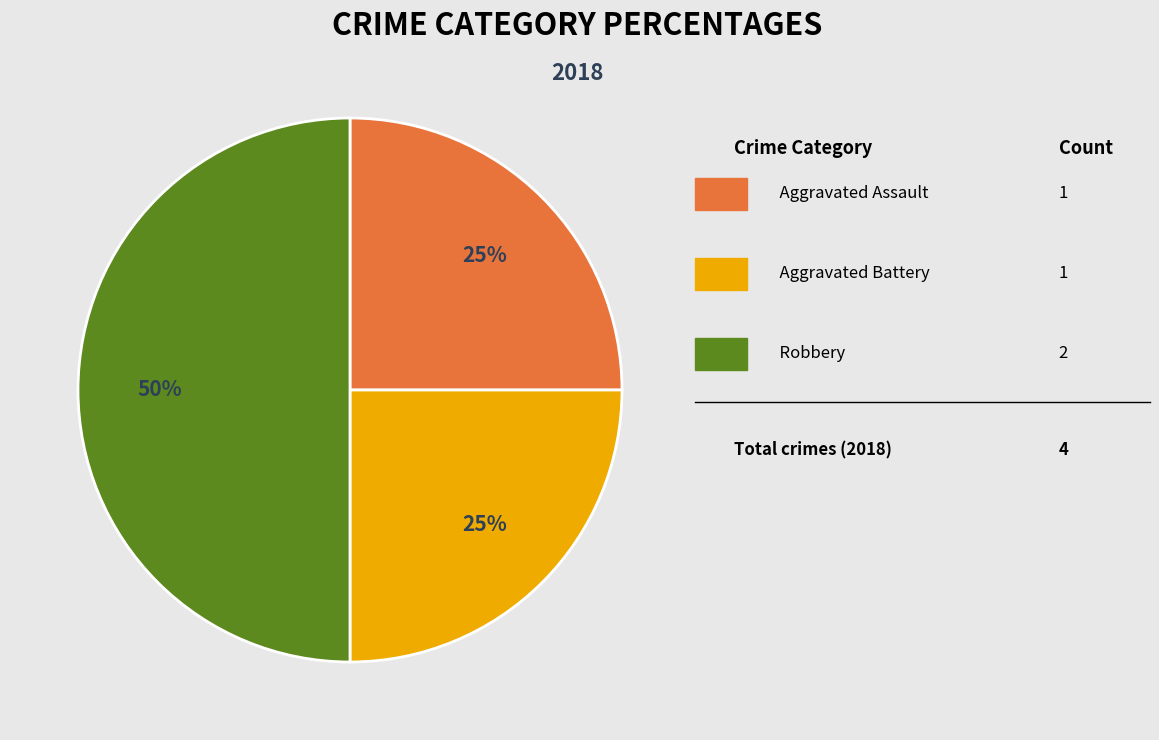

To the nearest percent, what is the difference between the largest and smallest slice percentages?

25%